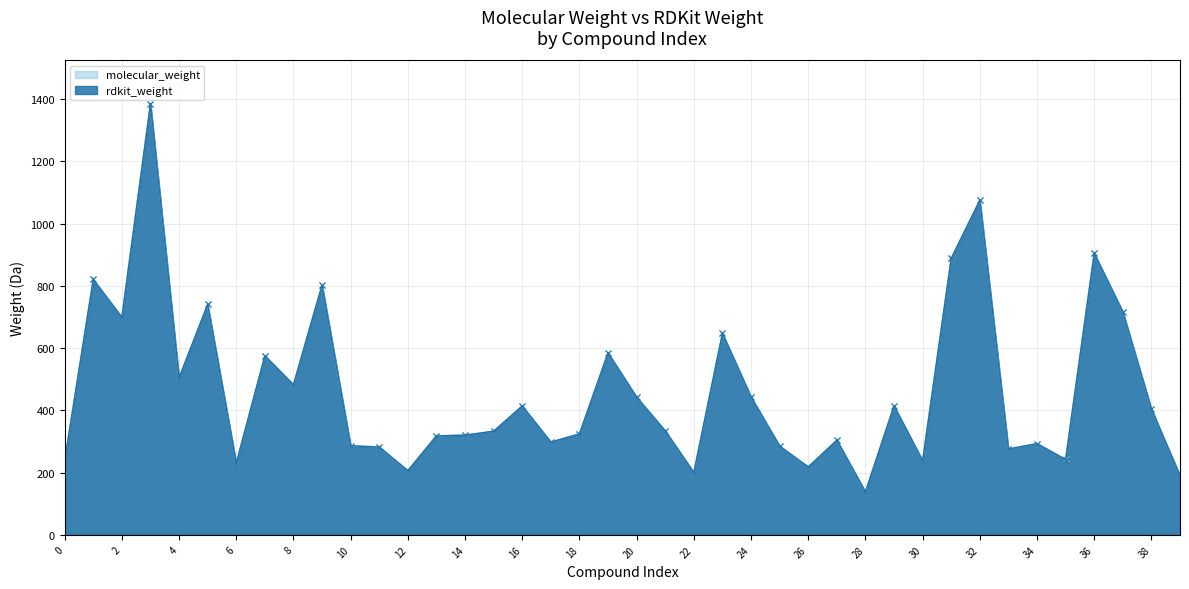

How many interior local peaks does the molecular_weight series have?

13